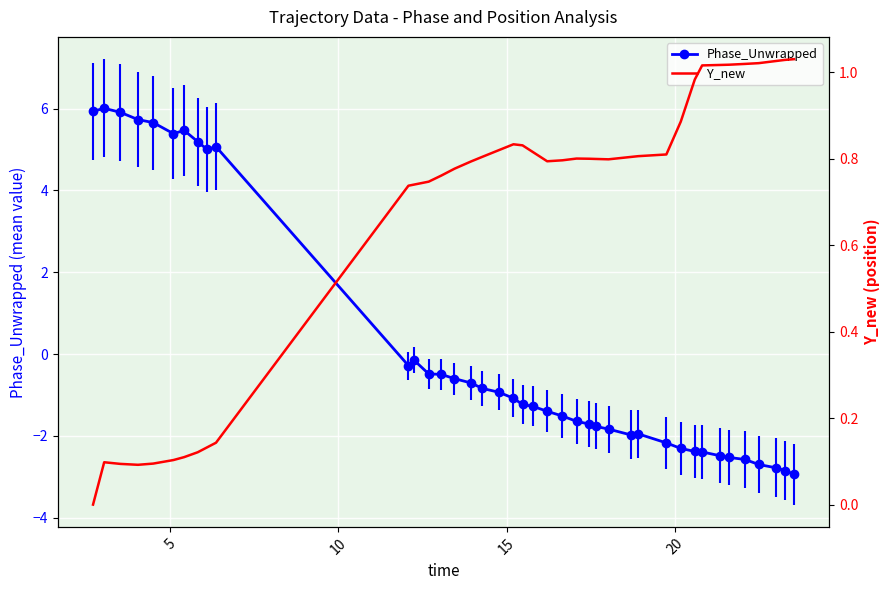

What is the minimum value for Phase_Unwrapped?

-2.9